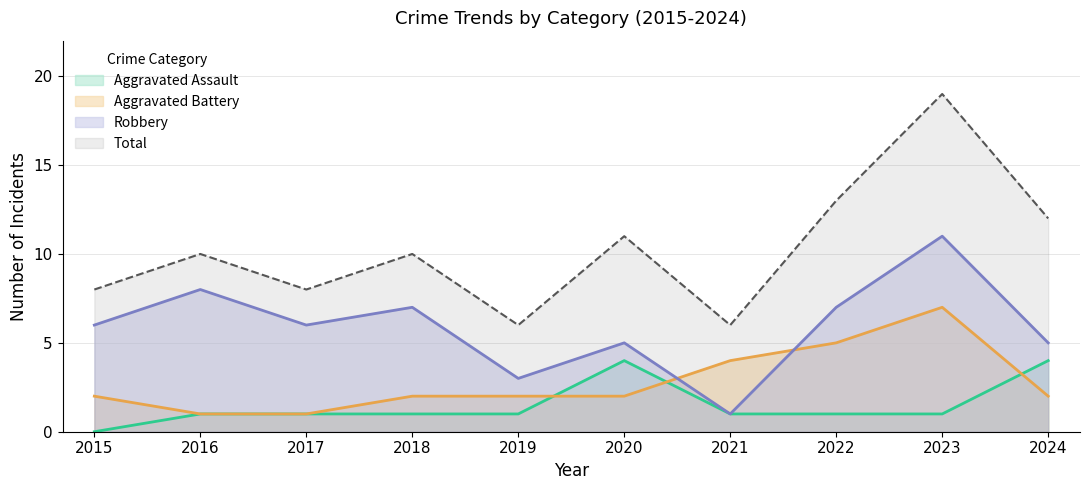

What is the approximate value of Robbery at 2017, to the nearest 5?

5